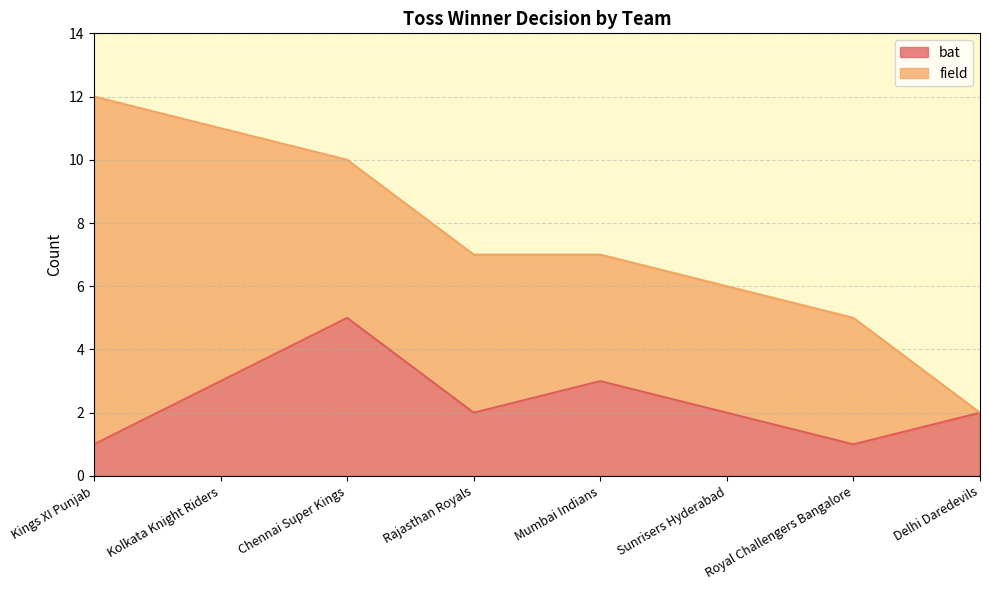

Approximately how many times larger is the value at Royal Challengers Bangalore compared to Mumbai Indians?

0.3